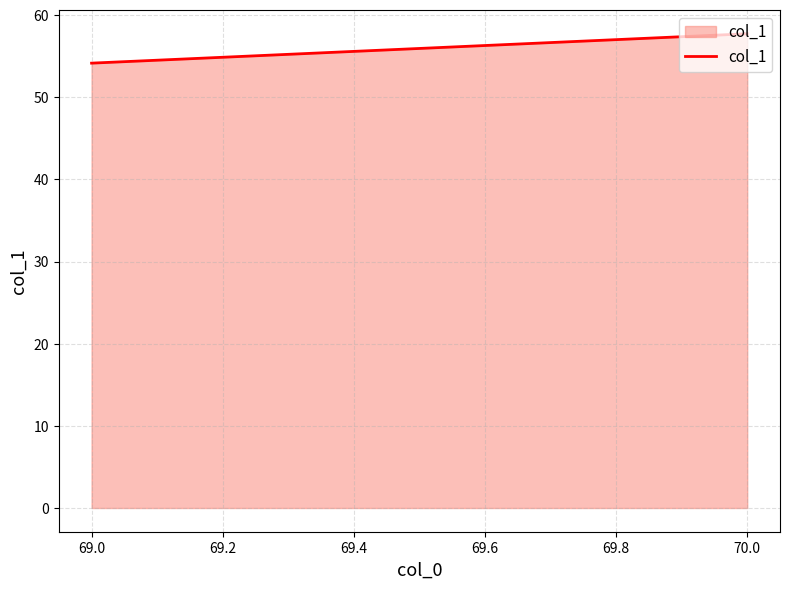

Rank the categories by value from highest to lowest.

70.0, 69.0